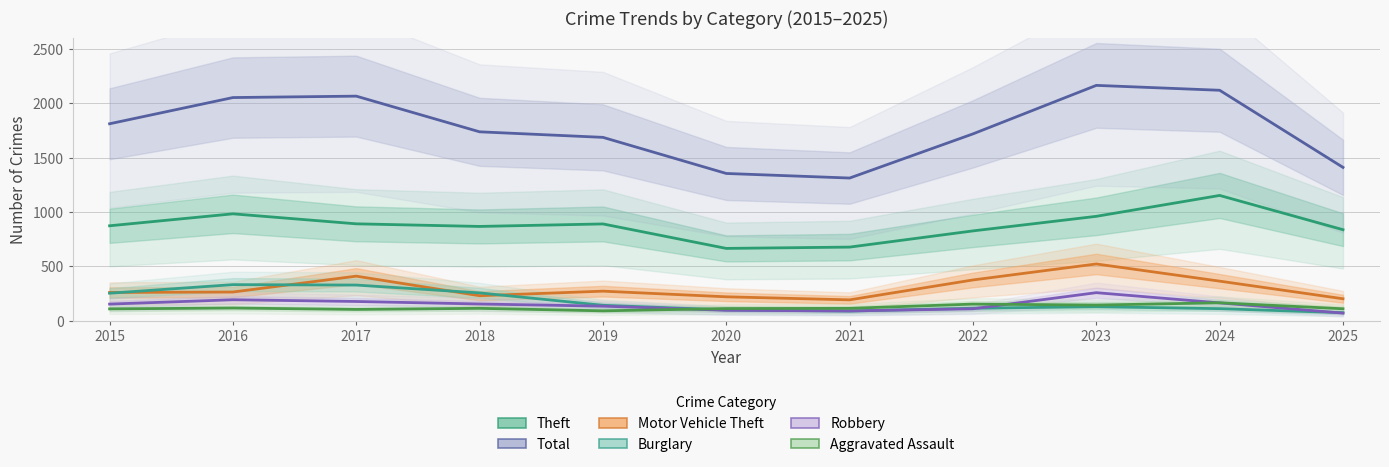

True or false: Theft has more than 2 points higher than both neighbors.

True